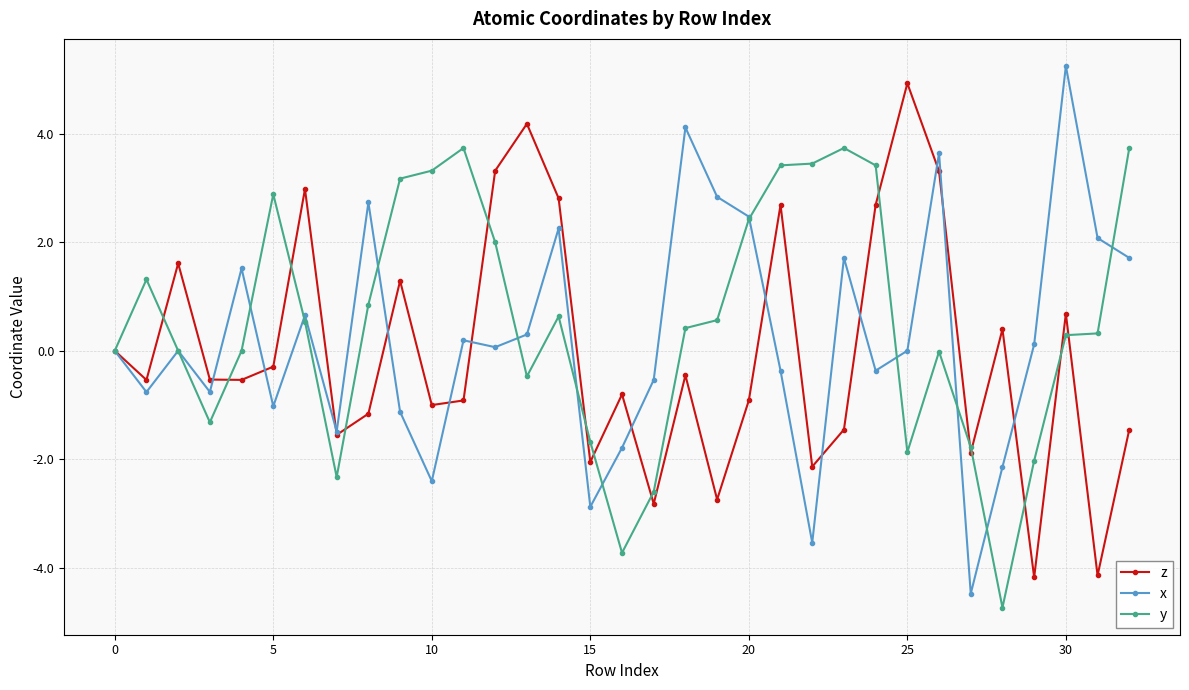

What is the greatest value displayed?

5.2